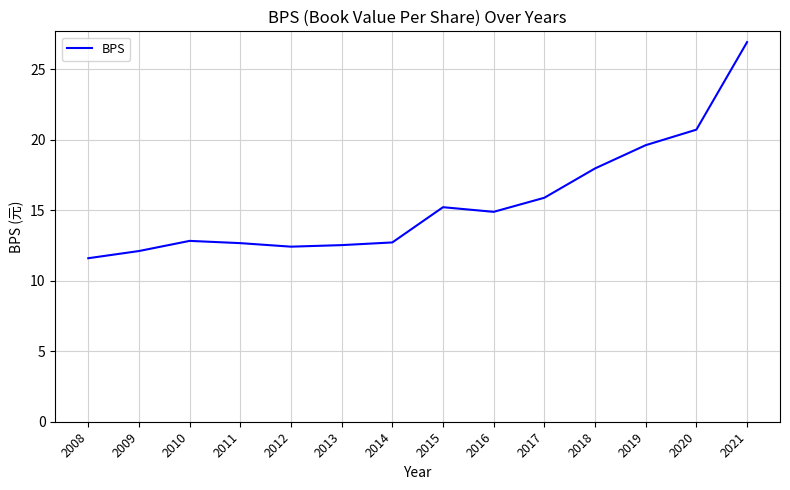

Is it true that the value at 2015 is 15.2?

True